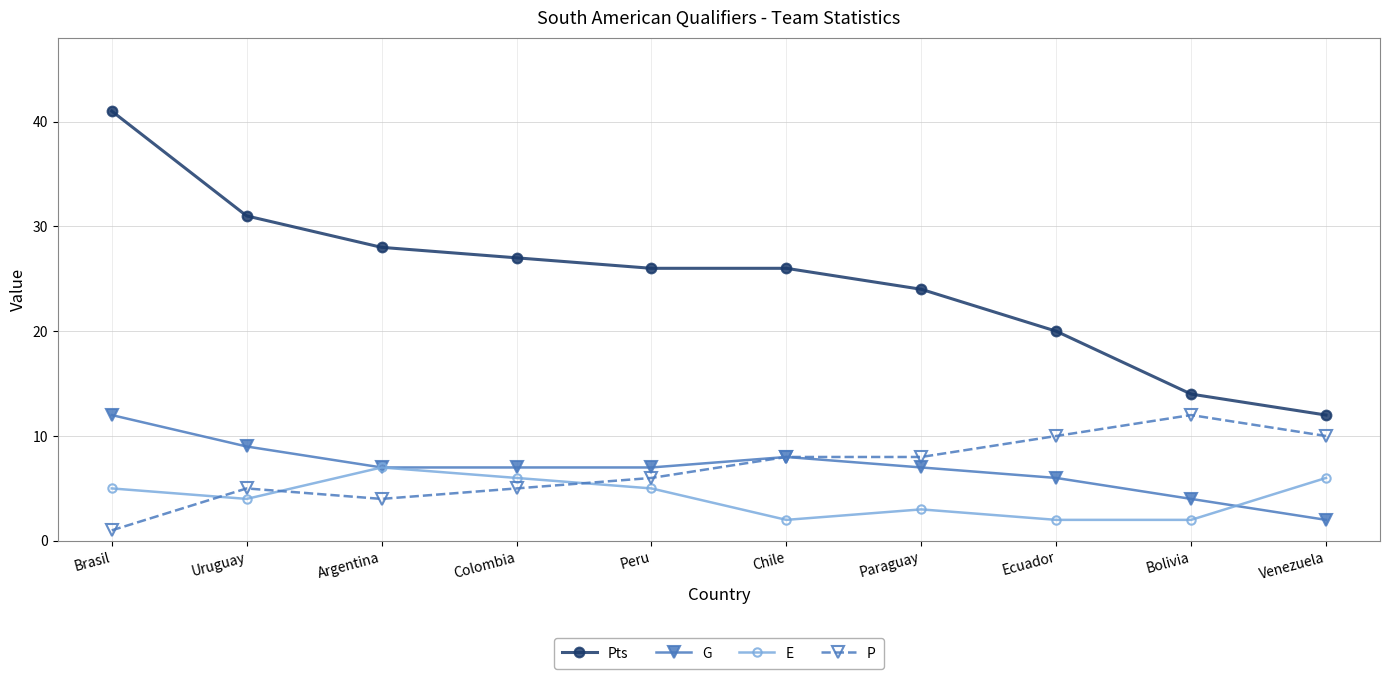

True or false: E has more than 2 interior local peaks.

False